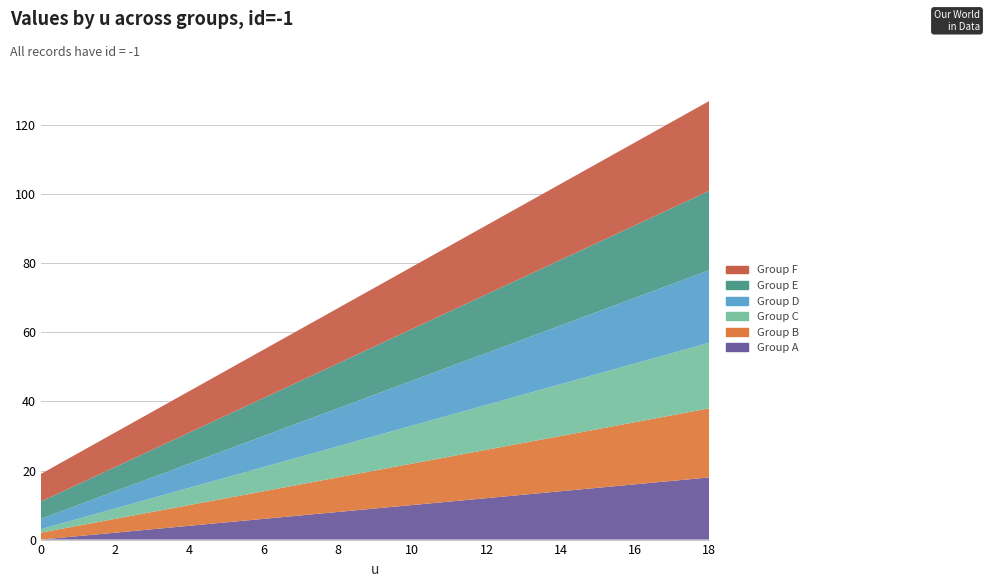

Reading right to left, transcribe all the data shown in this chart.

Group A: 18=18	17=17	16=16	15=15	14=14	13=13	12=12	11=11	10=10	9=9	8=8	7=7	6=6	5=5	4=4	3=3	2=2	1=1	0=0
Group B: 18=20	17=19	16=18	15=17	14=16	13=15	12=14	11=13	10=12	9=11	8=10	7=9	6=8	5=7	4=6	3=5	2=4	1=3	0=2
Group C: 18=19	17=18	16=17	15=16	14=15	13=14	12=13	11=12	10=11	9=10	8=9	7=8	6=7	5=6	4=5	3=4	2=3	1=2	0=1
Group D: 18=21	17=20	16=19	15=18	14=17	13=16	12=15	11=14	10=13	9=12	8=11	7=10	6=9	5=8	4=7	3=6	2=5	1=4	0=3
Group E: 18=23	17=22	16=21	15=20	14=19	13=18	12=17	11=16	10=15	9=14	8=13	7=12	6=11	5=10	4=9	3=8	2=7	1=6	0=5
Group F: 18=26	17=25	16=24	15=23	14=22	13=21	12=20	11=19	10=18	9=17	8=16	7=15	6=14	5=13	4=12	3=11	2=10	1=9	0=8